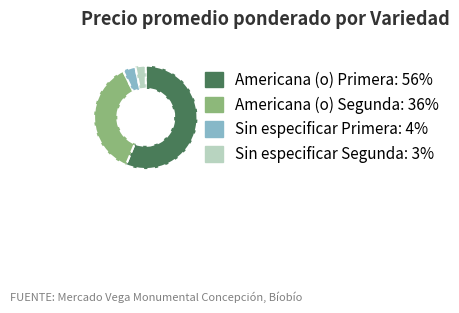

Does any single category account for the majority?

Yes